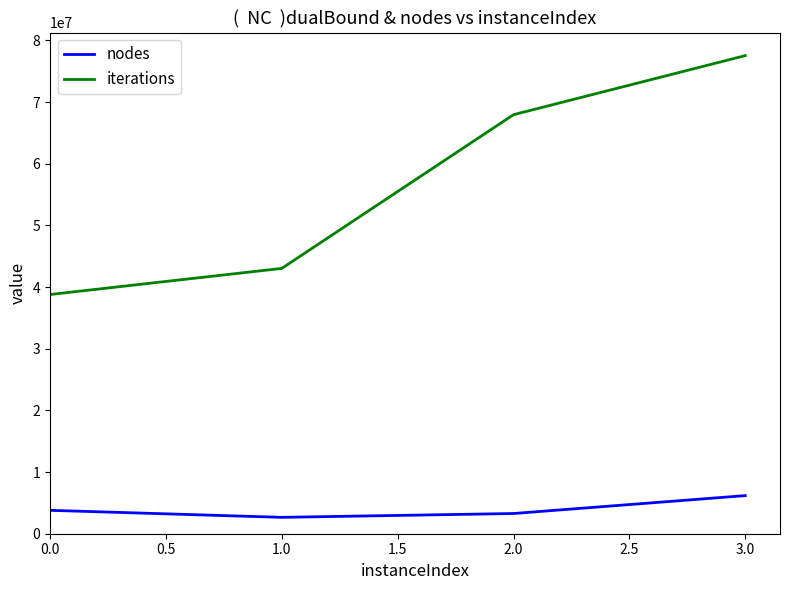

What is the total value across all series at 2.0?

71233563